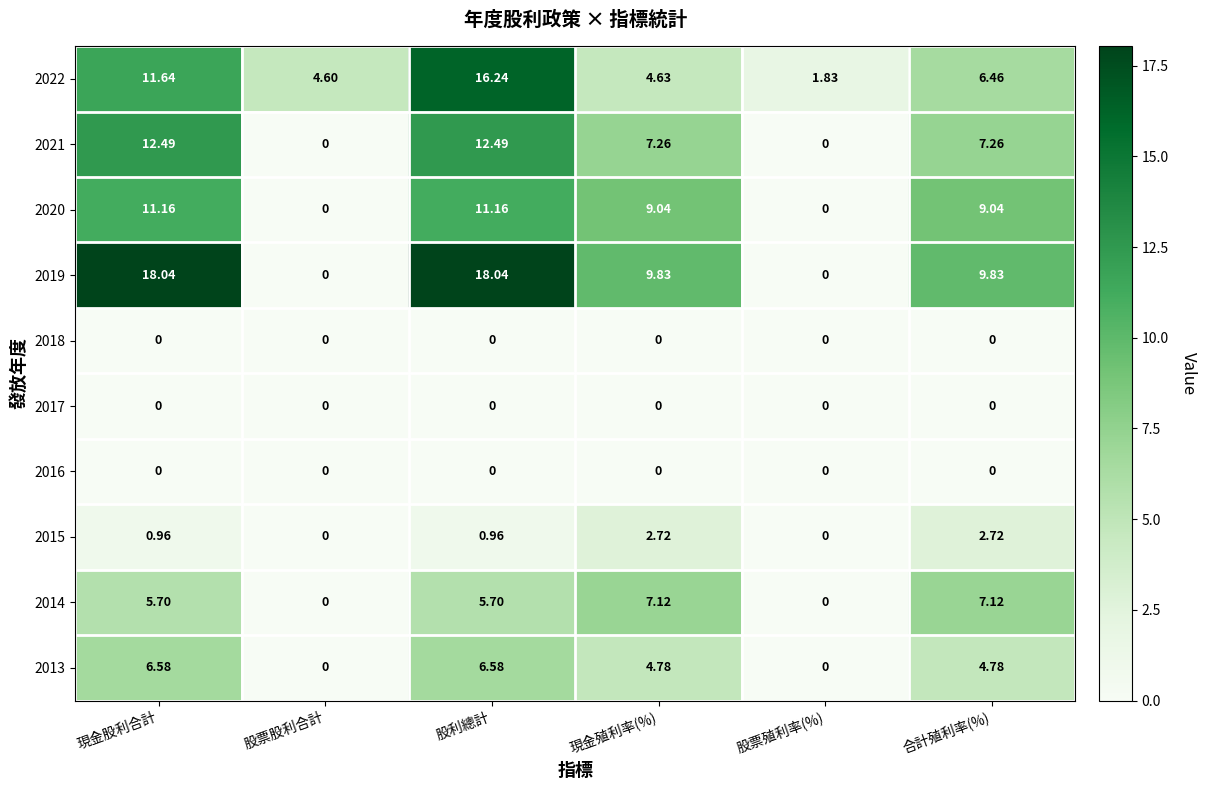

At which category is the sum across all series the highest?

股利總計